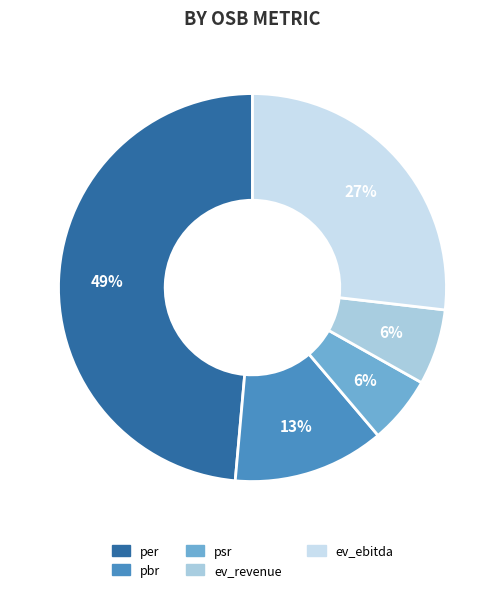

Which category has the biggest portion of the pie?

per